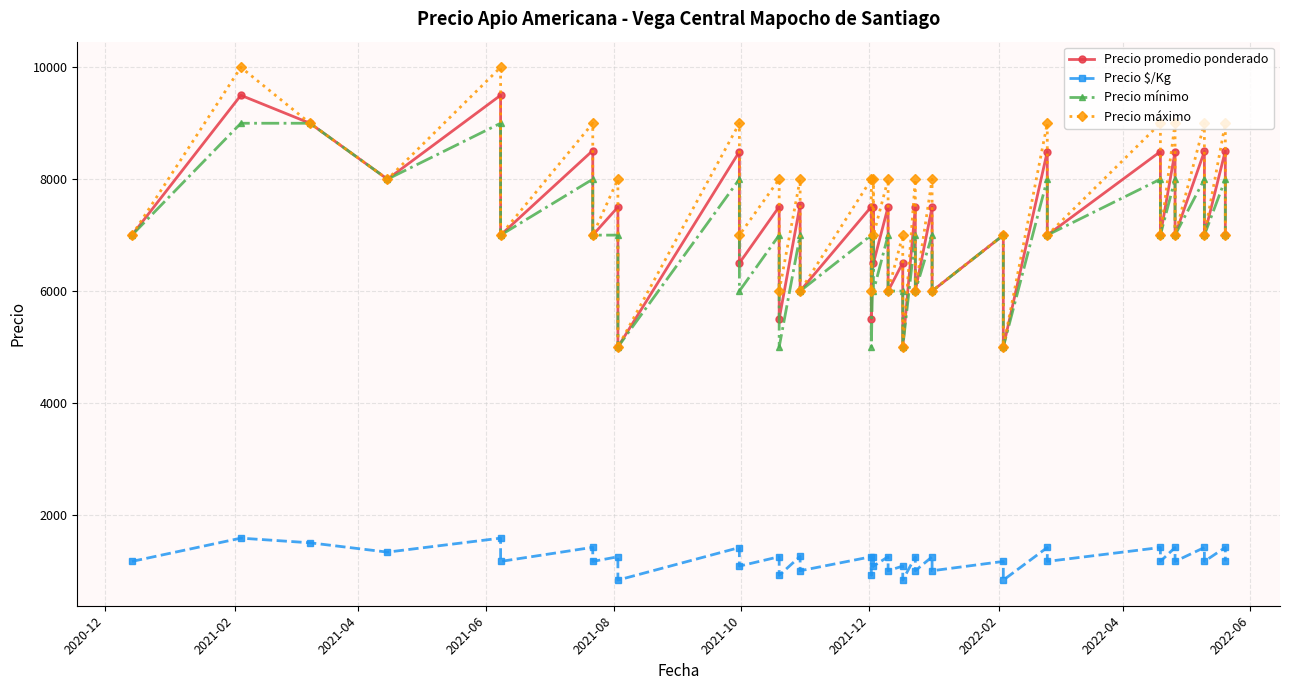

What is the maximum value shown in the chart?

10000